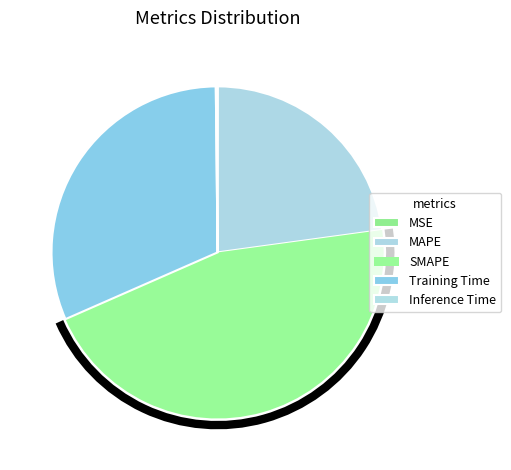

Count the number of slices in the pie.

5